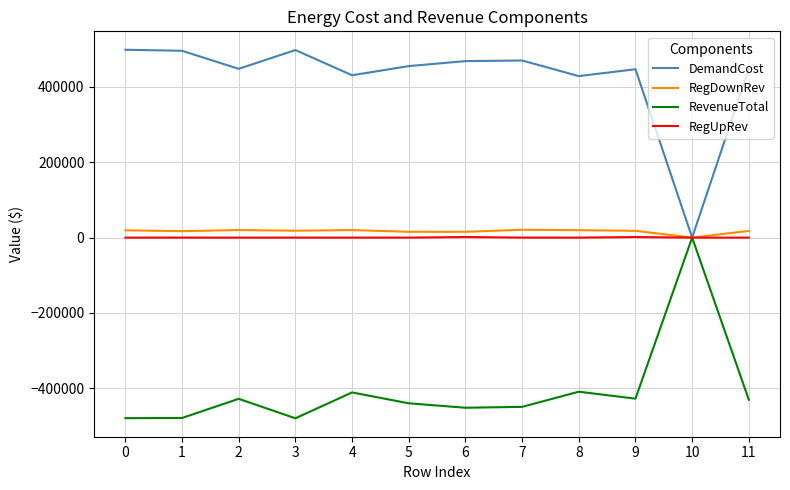

True or false: RegDownRev has a value of 19370.0 at 0.

True